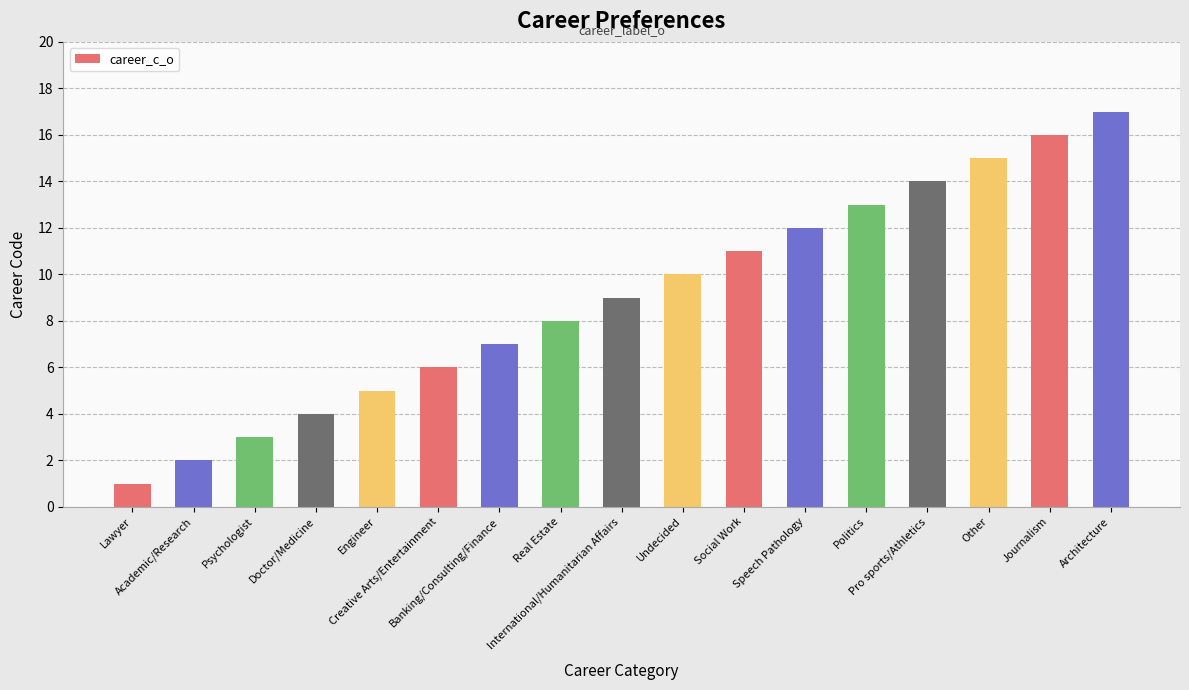

Rank the categories by value from lowest to highest.

Lawyer, Academic/Research, Psychologist, Doctor/Medicine, Engineer, Creative Arts/Entertainment, Banking/Consulting/Finance, Real Estate, International/Humanitarian Affairs, Undecided, Social Work, Speech Pathology, Politics, Pro sports/Athletics, Other, Journalism, Architecture